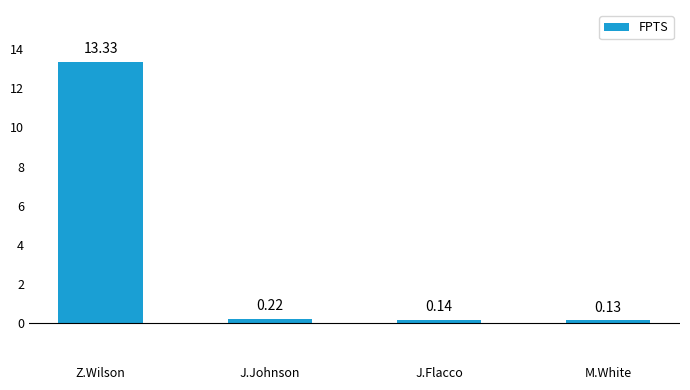

Which label corresponds to the largest value in the chart?

Z.Wilson